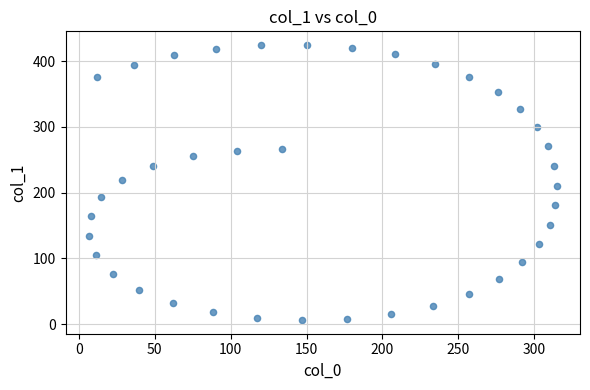

What is the range of X values (max minus min)?

308.1